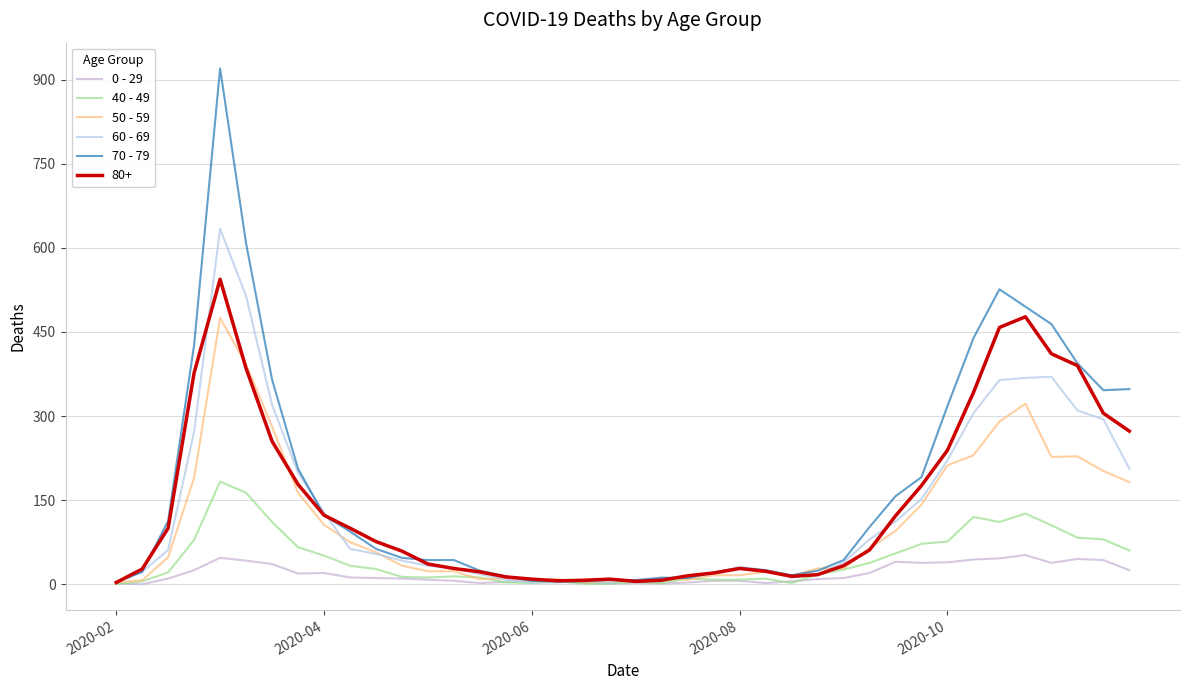

How many lines are shown in the chart?

6